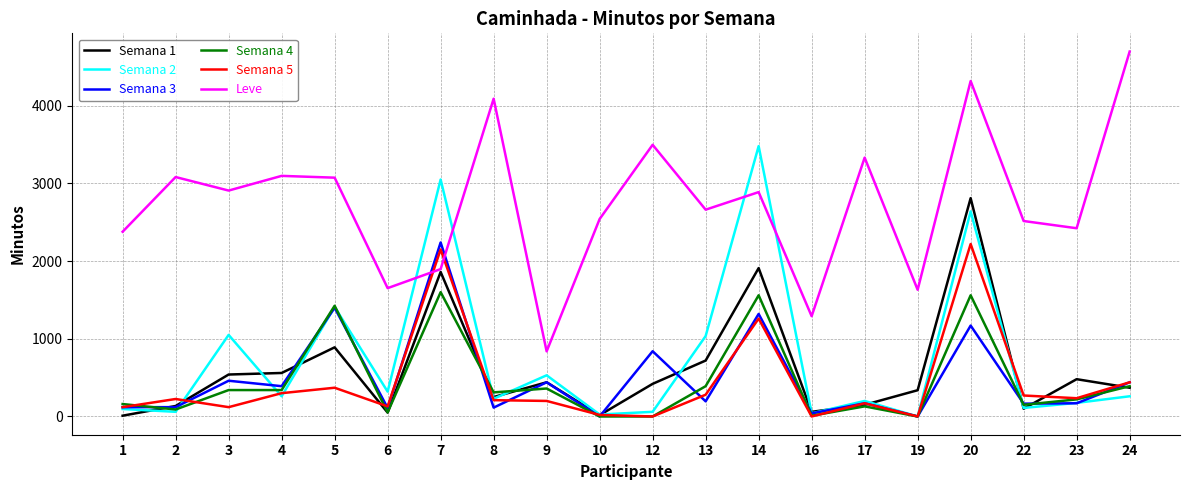

What is the sum of the Semana 1 values at 19 and 20?

3148